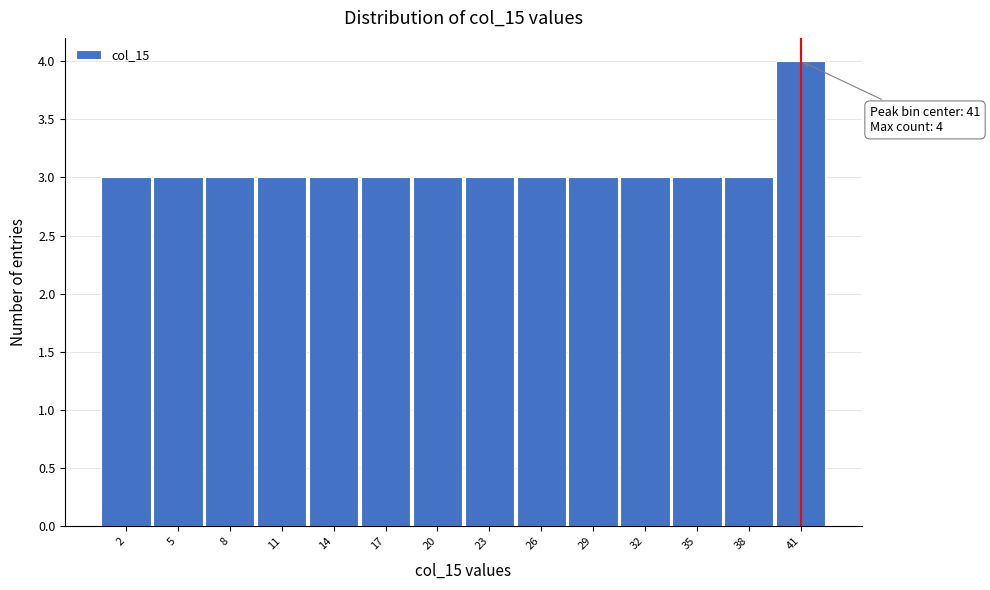

Which range on the x-axis has the tallest bar?

39.5 to 42.5